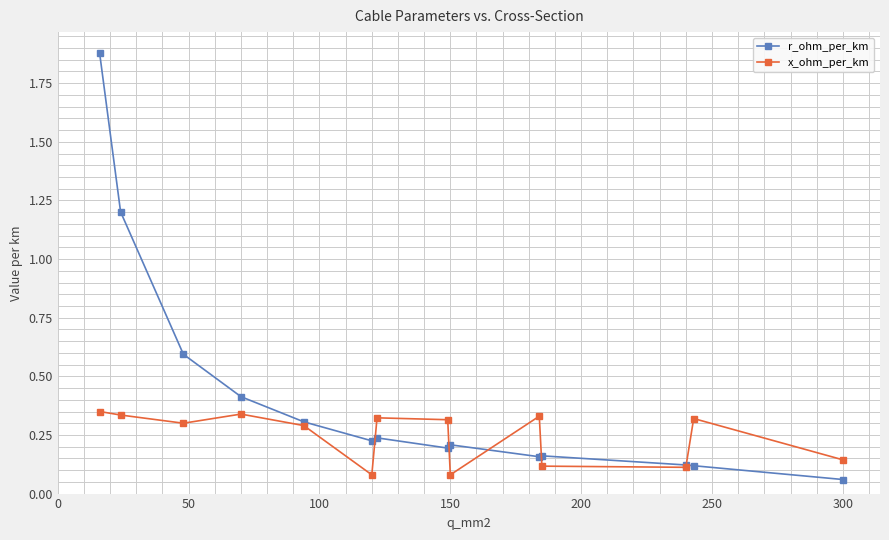

What is the value of the r_ohm_per_km point at the 2nd from the left?

1.2